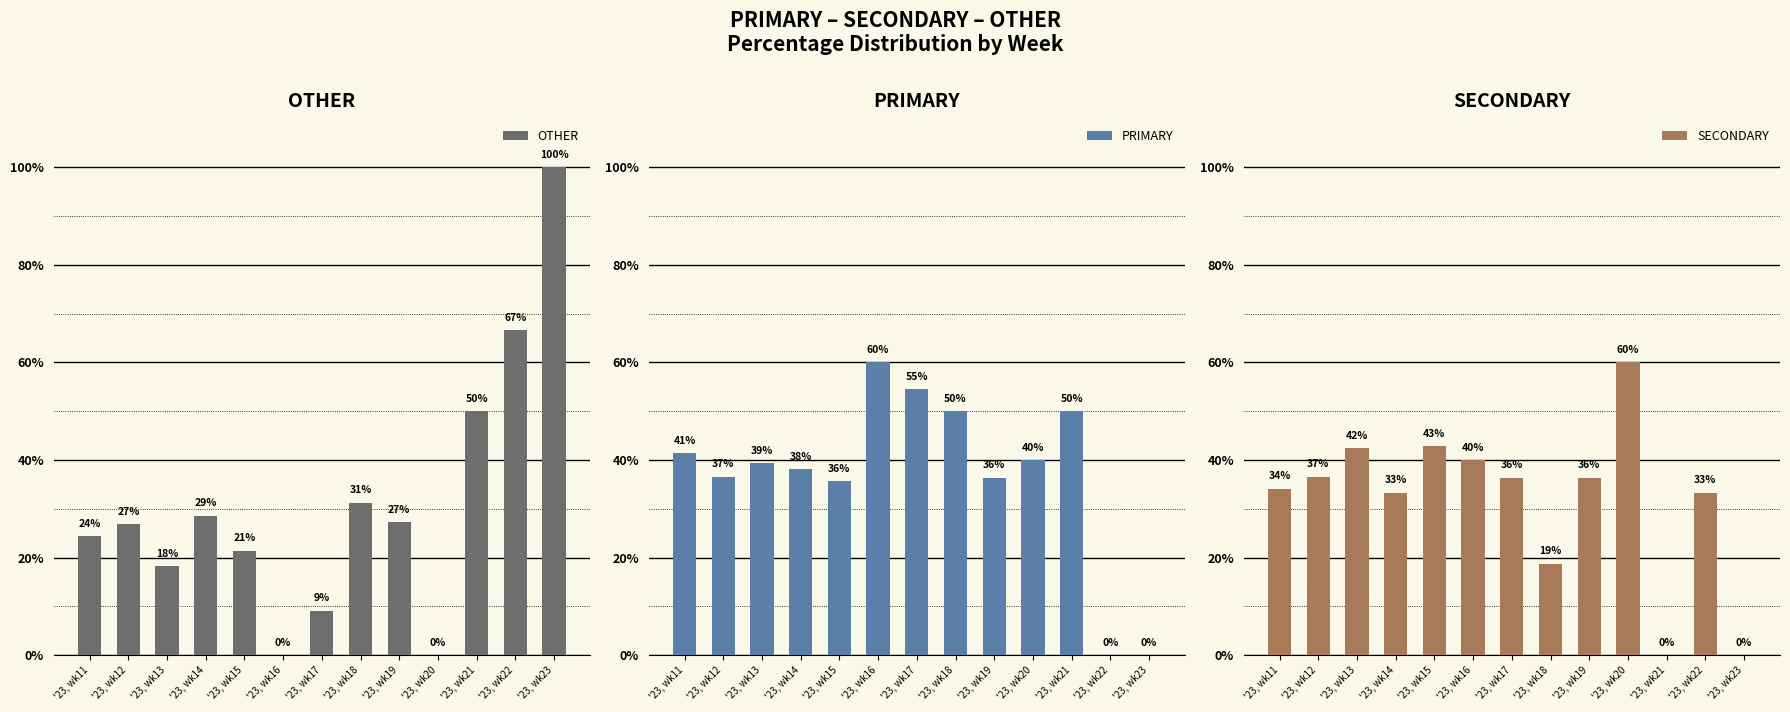

Reading right to left, what are all the values shown in this chart?

OTHER: '23, wk23=100.0	'23, wk22=66.7	'23, wk21=50.0	'23, wk20=0.0	'23, wk19=27.3	'23, wk18=31.2	'23, wk17=9.1	'23, wk16=0.0	'23, wk15=21.4	'23, wk14=28.6	'23, wk13=18.2	'23, wk12=26.8	'23, wk11=24.4
PRIMARY: '23, wk23=0.0	'23, wk22=0.0	'23, wk21=50.0	'23, wk20=40.0	'23, wk19=36.4	'23, wk18=50.0	'23, wk17=54.5	'23, wk16=60.0	'23, wk15=35.7	'23, wk14=38.1	'23, wk13=39.4	'23, wk12=36.6	'23, wk11=41.5
SECONDARY: '23, wk23=0.0	'23, wk22=33.3	'23, wk21=0.0	'23, wk20=60.0	'23, wk19=36.4	'23, wk18=18.8	'23, wk17=36.4	'23, wk16=40.0	'23, wk15=42.9	'23, wk14=33.3	'23, wk13=42.4	'23, wk12=36.6	'23, wk11=34.1